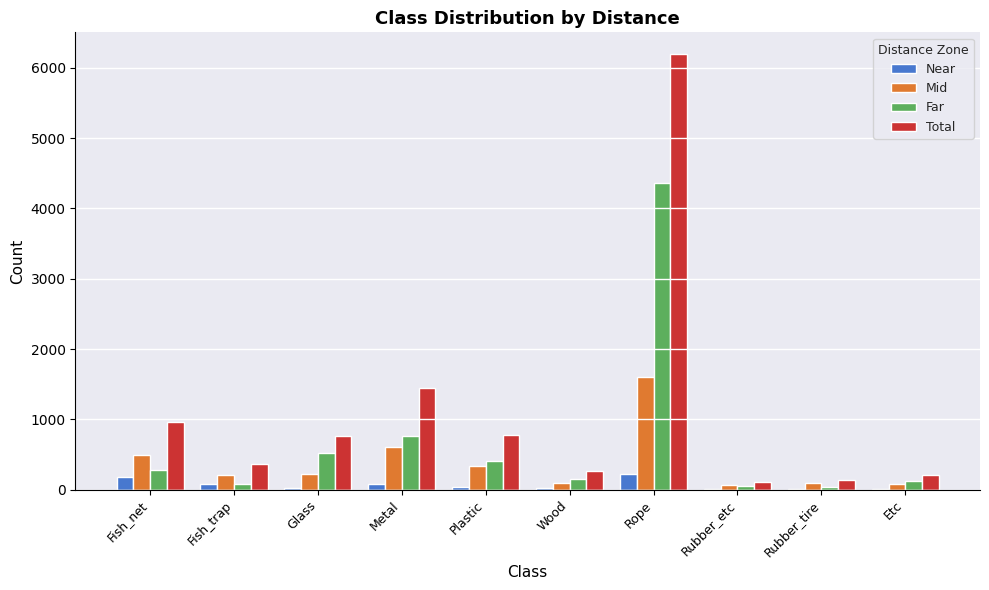

Which series has the largest total across all categories?

Total